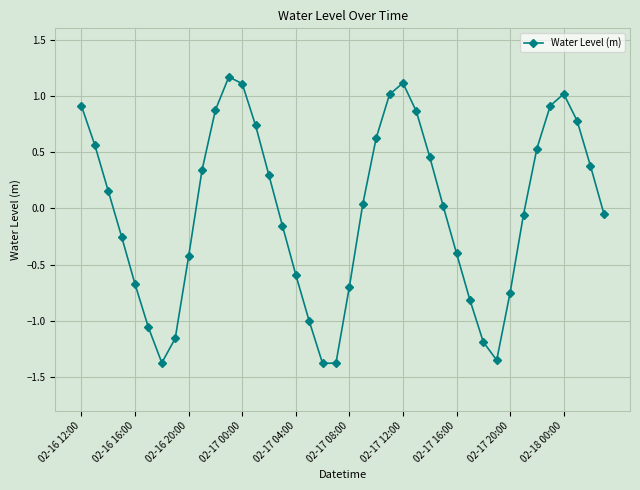

What is the value of the 13th point from the left?

1.1